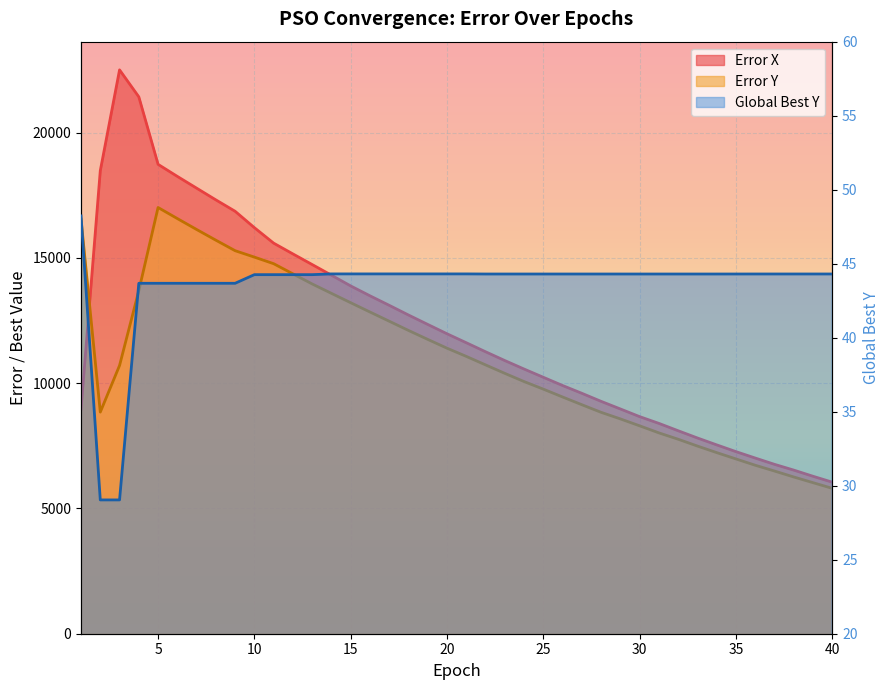

What is the difference between the maximum and minimum values in the Error Y series?

11207.1